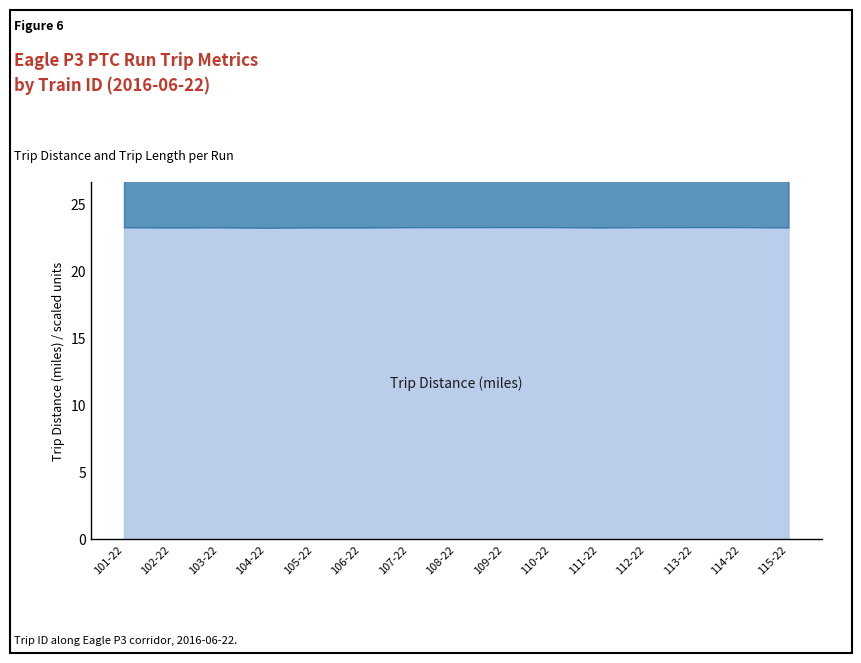

Which series has the widest spread of values?

Trip Length / 10 (min÷10)